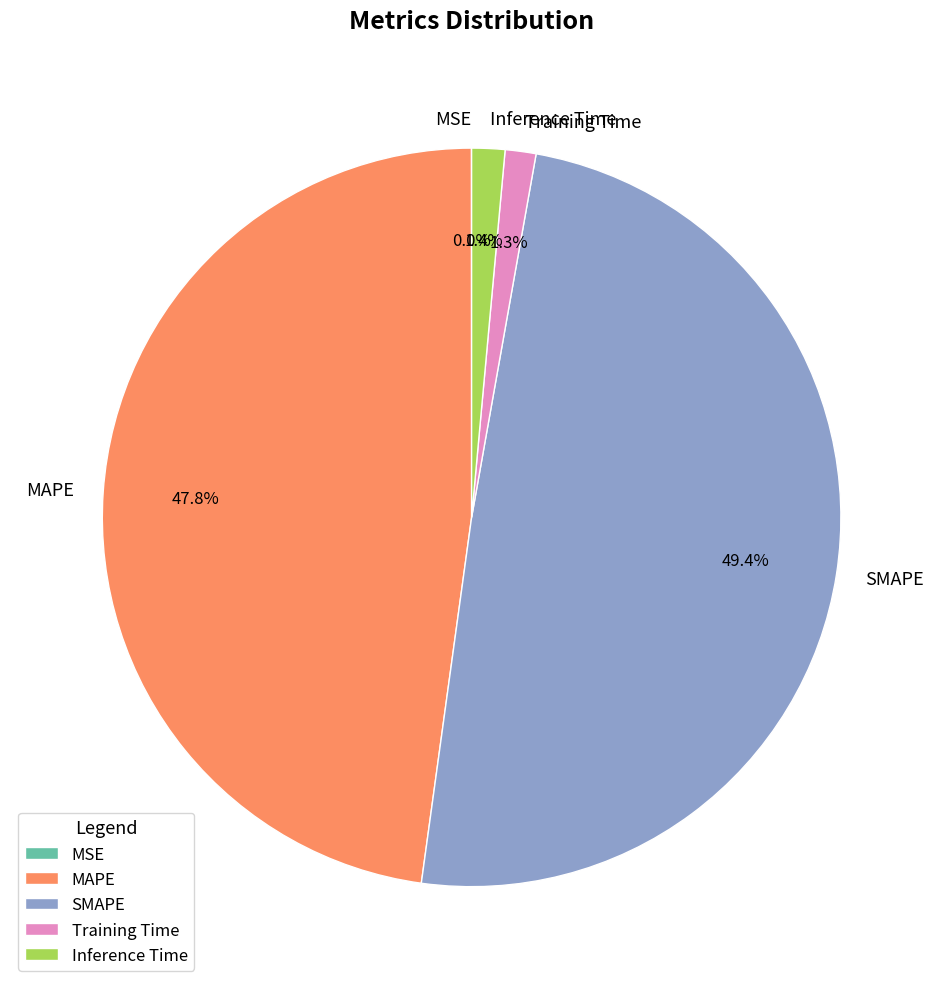

Does any single category account for the majority?

No